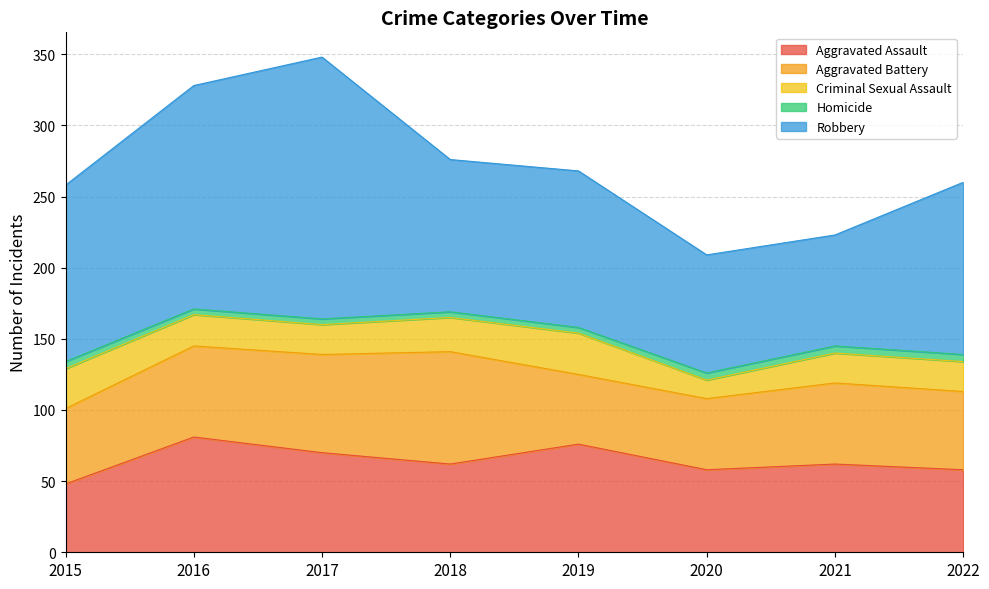

Where is Aggravated Battery nearest to the value 64?

2016